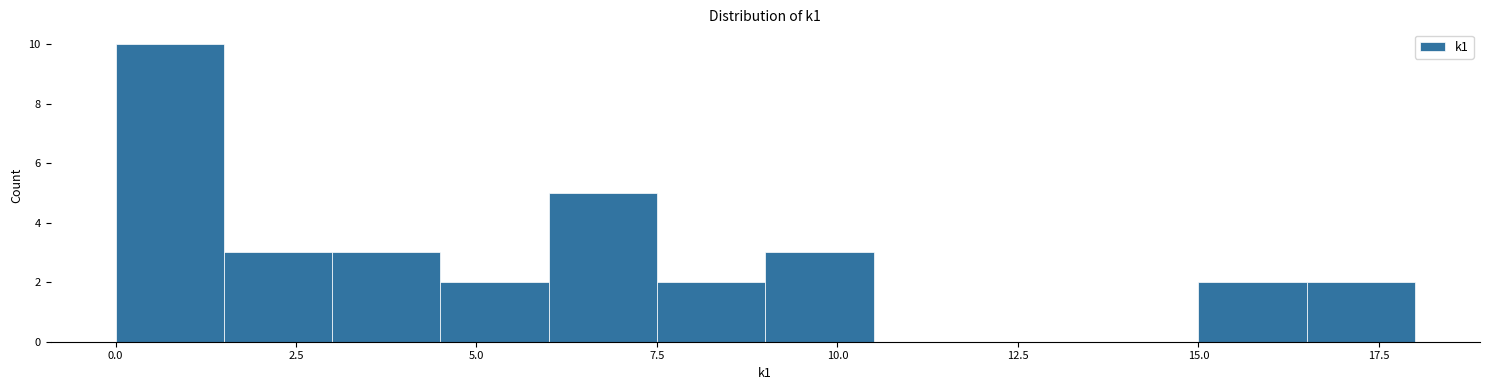

Around what value on the x-axis is the tallest bar? Give the approximate position of its centre, as read against the axis.

1.0